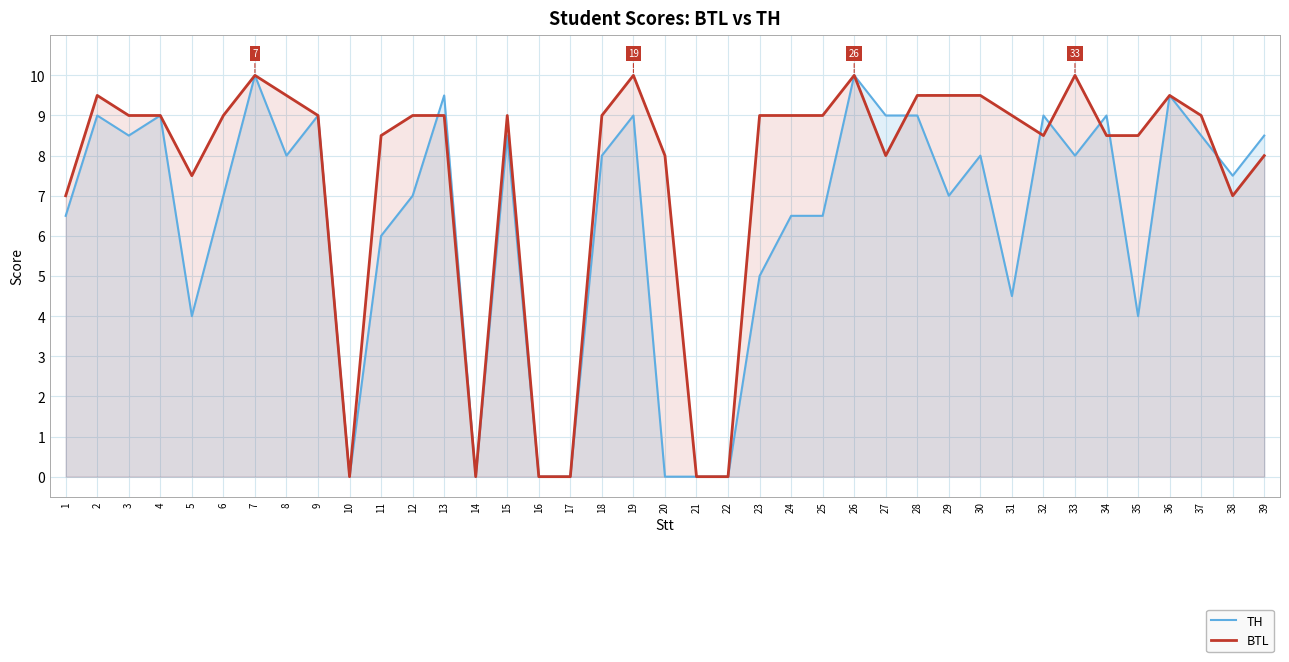

List the series in order of their overall mean, lowest first.

TH, BTL